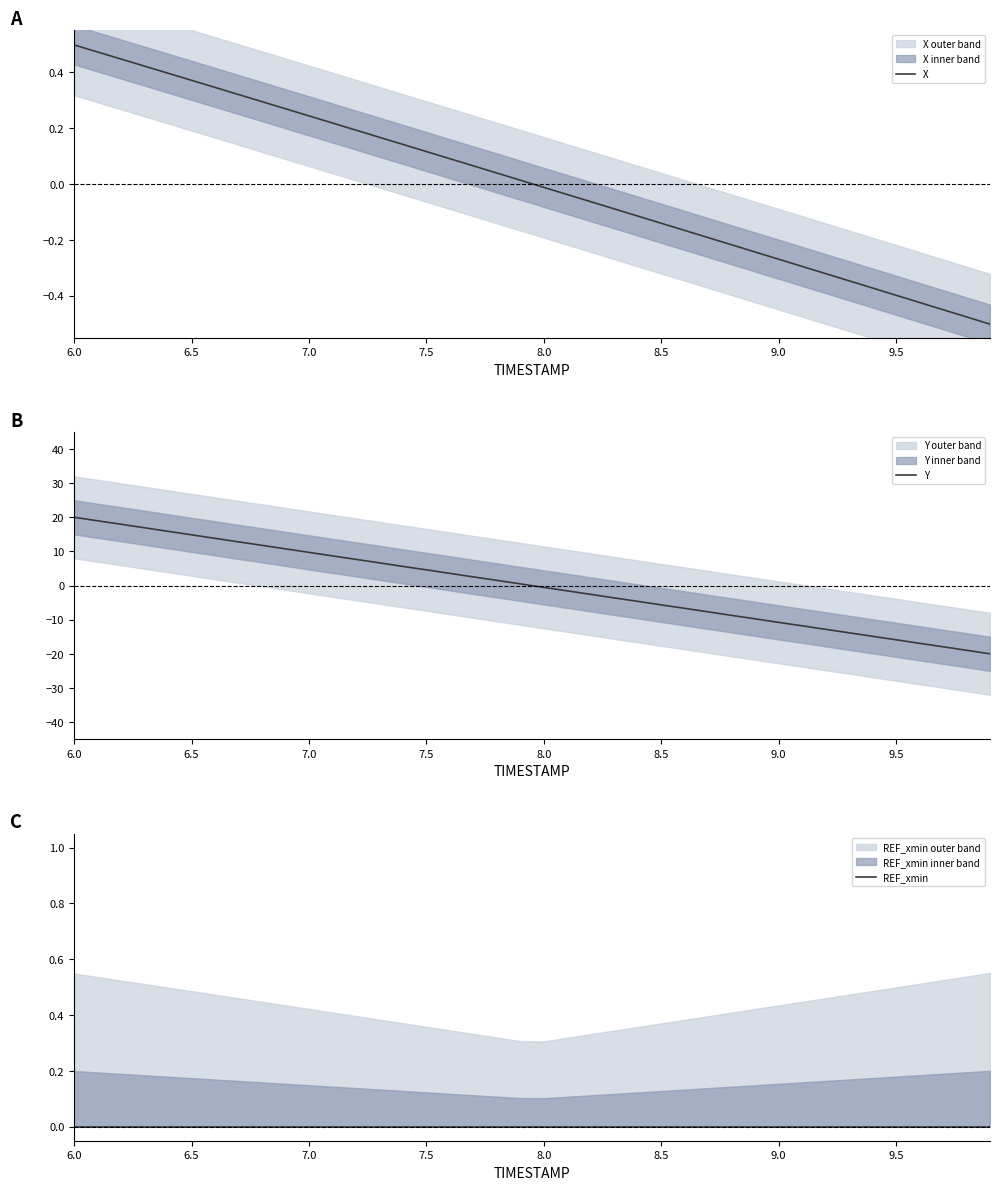

At which label does X first exceed 0?

6.0